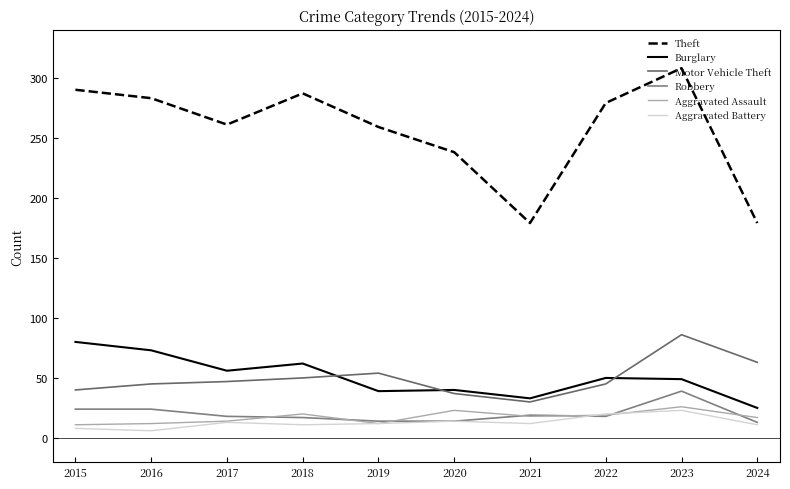

In Theft, how many points are lower than both neighbors (excluding endpoints)?

2